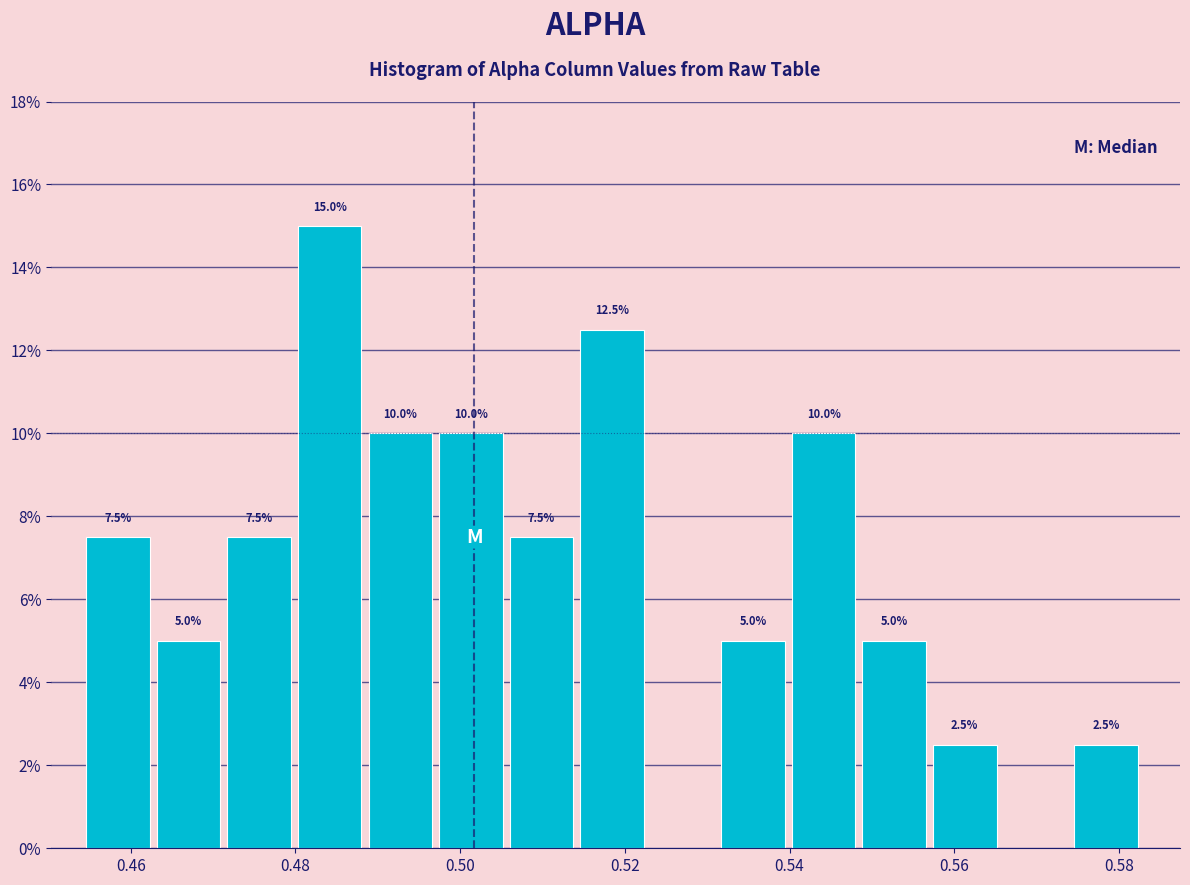

Over which range of the x-axis is the bar tallest?

0.480 to 0.488